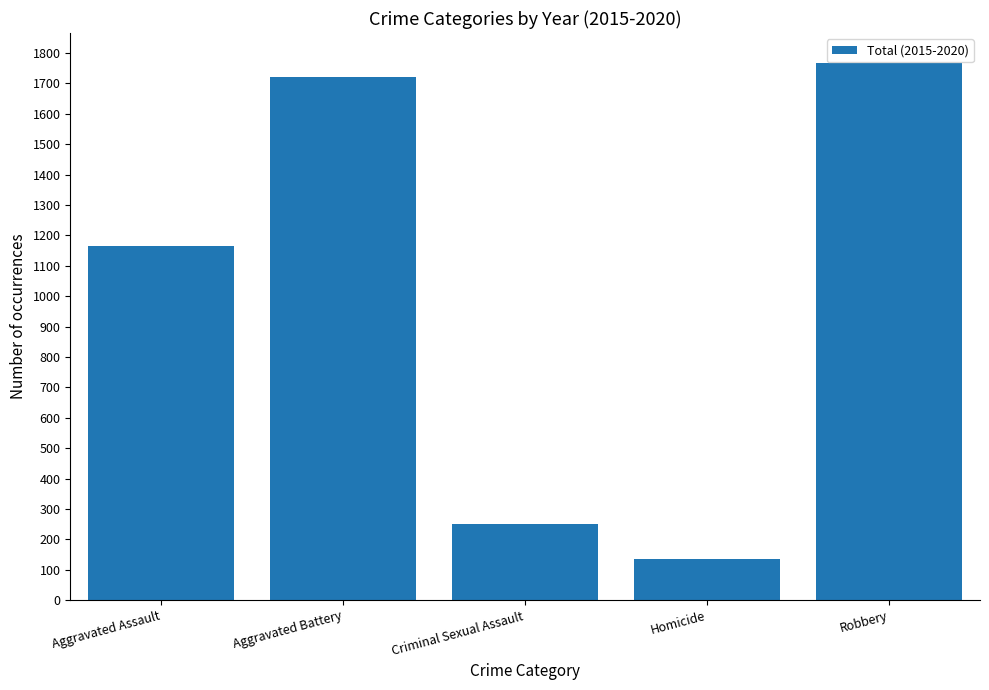

Where is the data nearest to the value 951?

Aggravated Assault